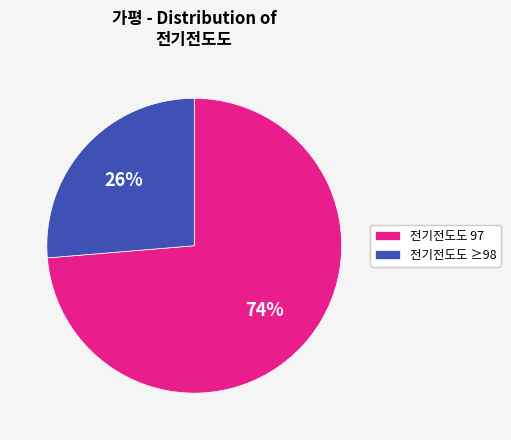

Which has a higher value, 전기전도도 97 or 전기전도도 ≥98?

전기전도도 97